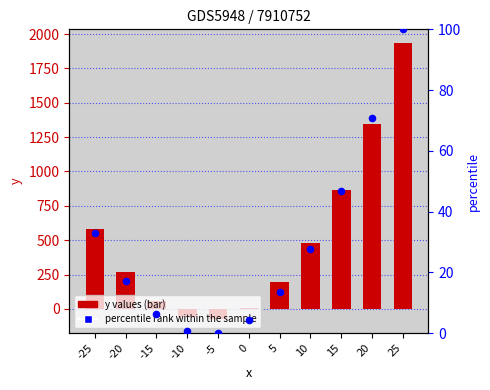

Which series has the largest total across all categories?

y values